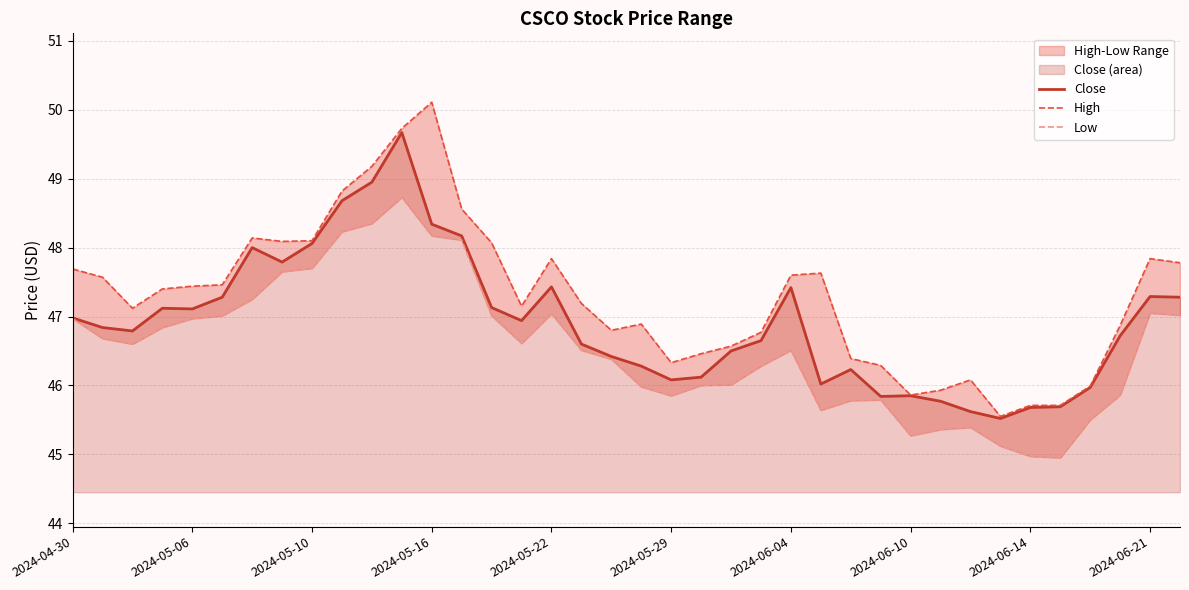

The value of Close at 2024-06-14 is 27.5. True or false?

False